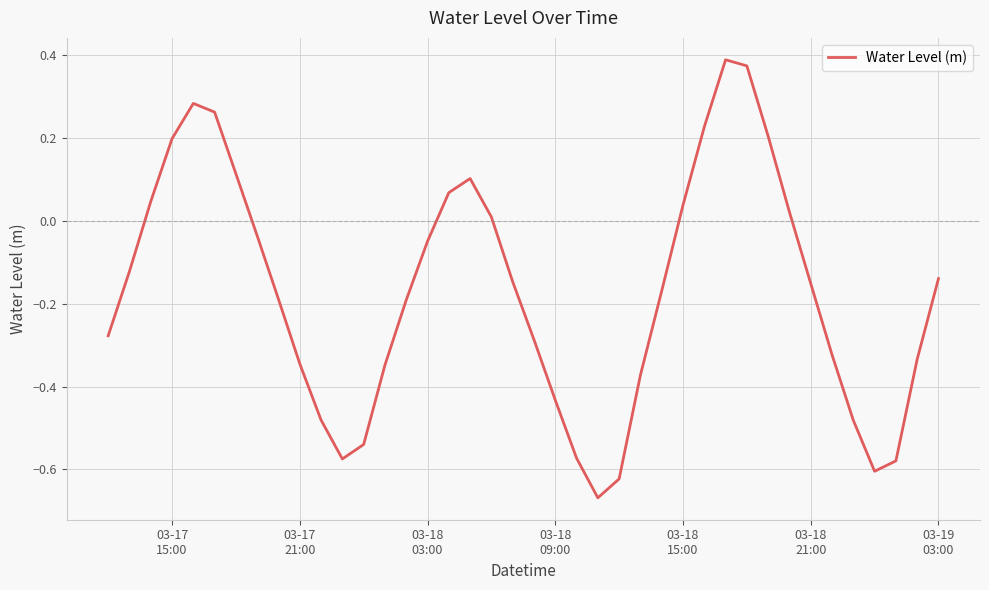

What is the difference between the maximum and minimum values?

1.1